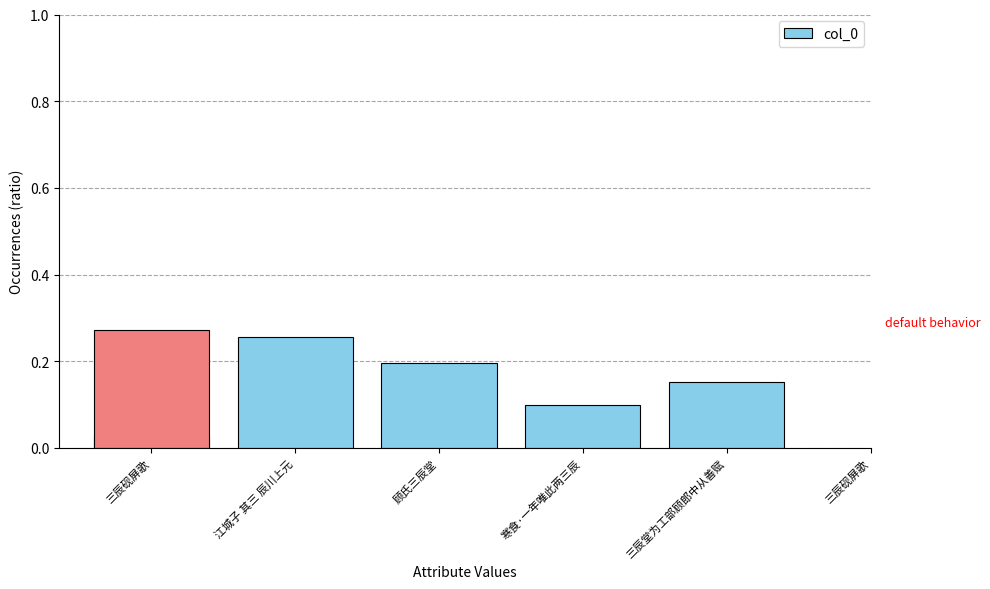

The value at 顾氏三辰堂 is 0.1. True or false?

False